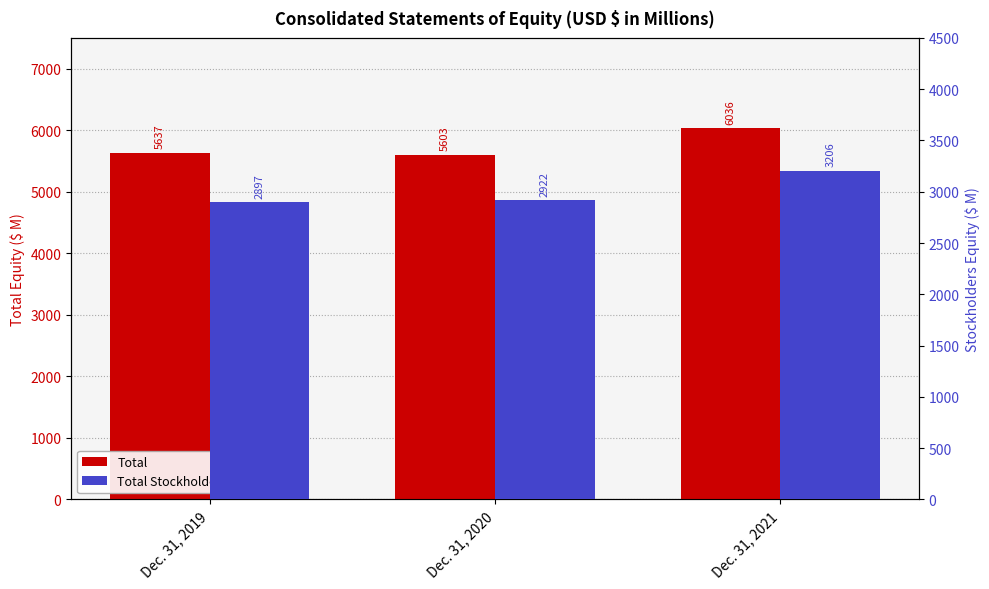

Reading left to right, transcribe all the data shown in this chart.

Total: 5637	5603	6036
Total Stockholders Equity: 2897	2922	3206